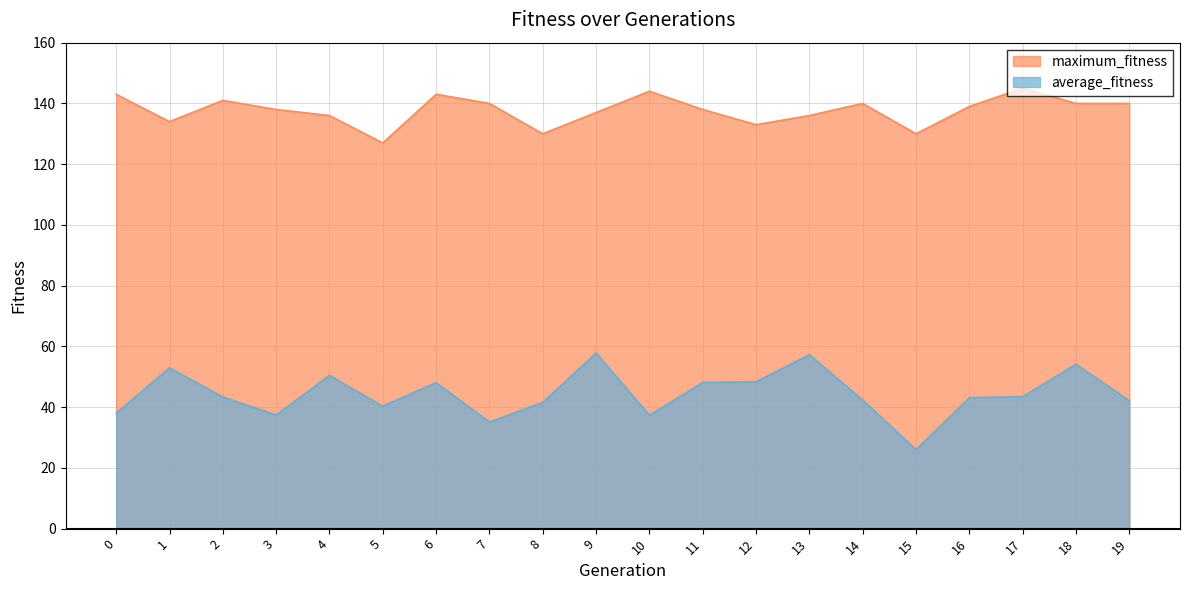

Is it true that maximum_fitness equals 246.8 at 7?

False